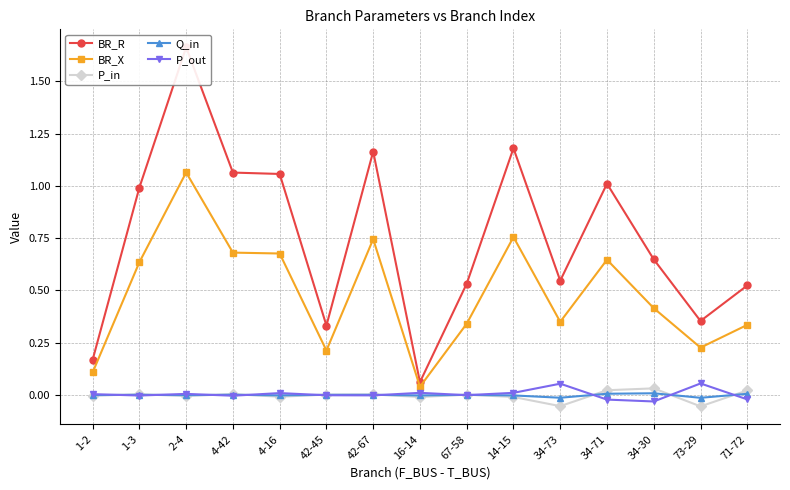

What is the label of the 13th point from the right?

2-4